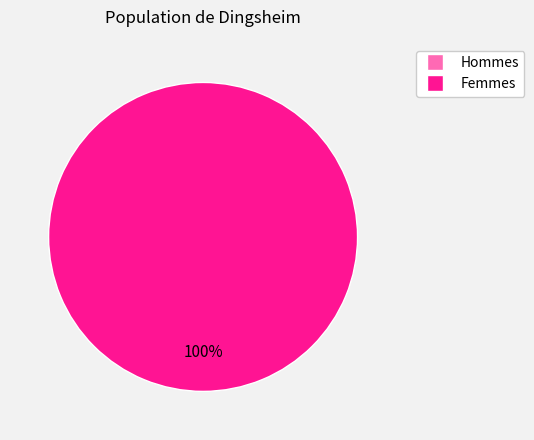

To the nearest percent, what portion does 1649291454 represent?

100%